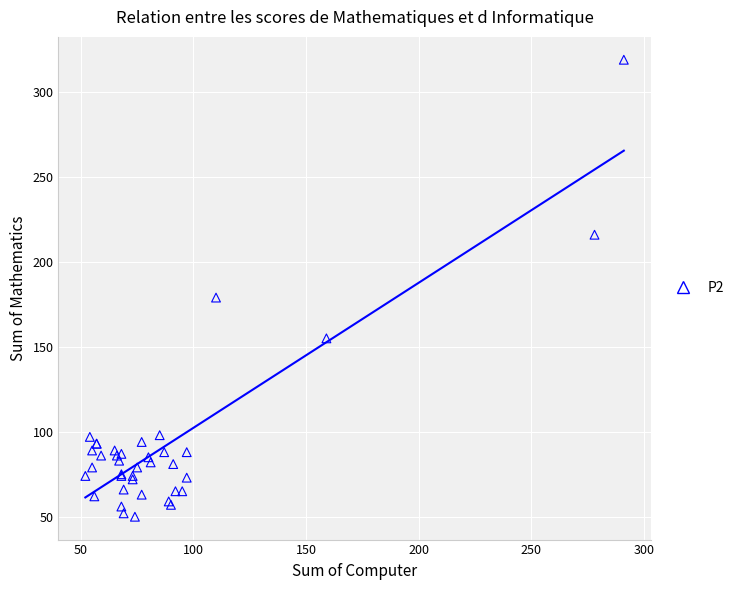

What Y value in the scatter plot is closest to 184?

179